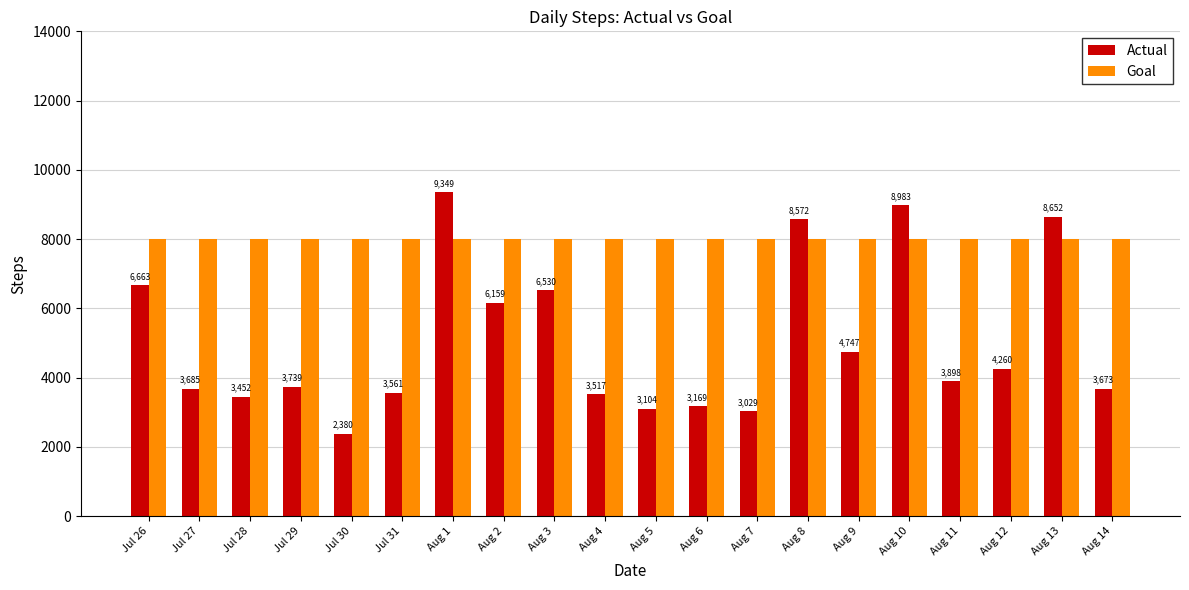

Is it true that Actual equals 6663 at Jul 26?

True